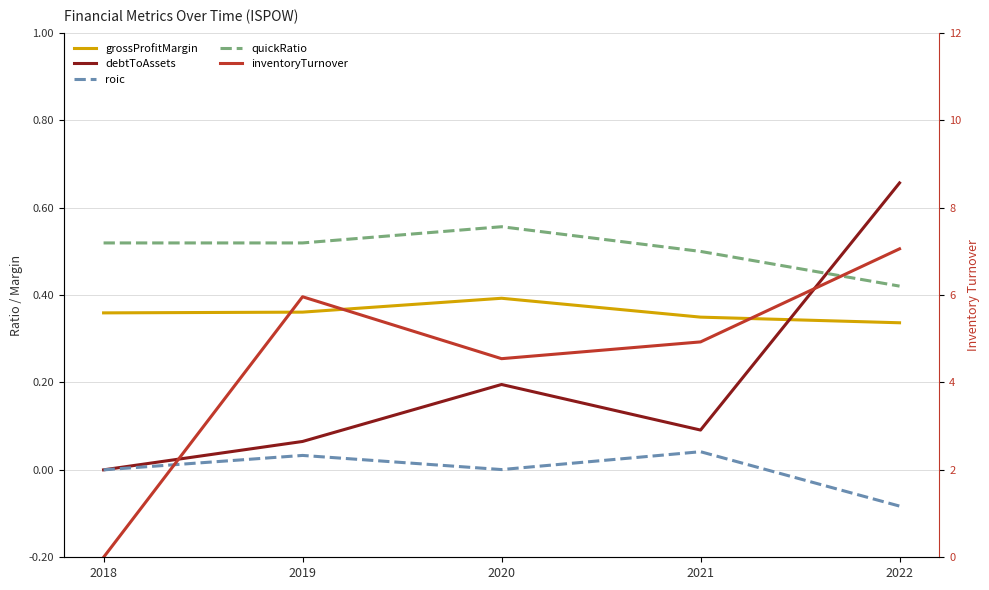

What is the sum of all inventoryTurnover values?

22.5